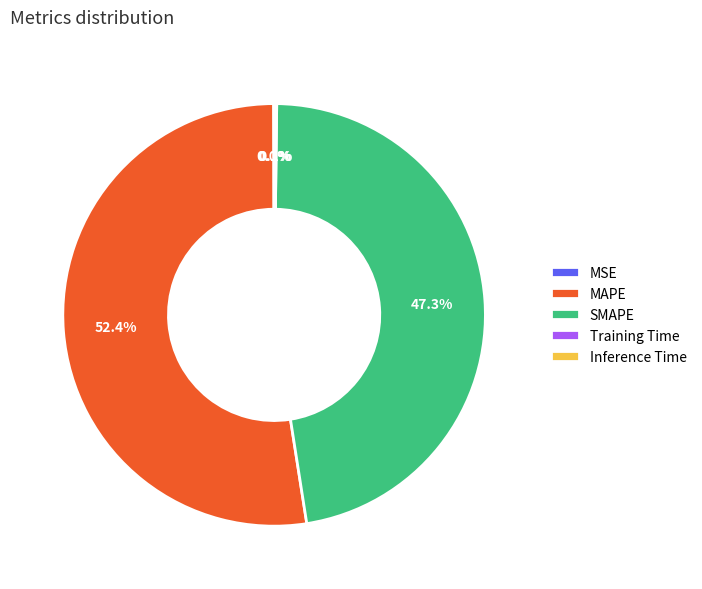

Which slice is the largest?

MAPE